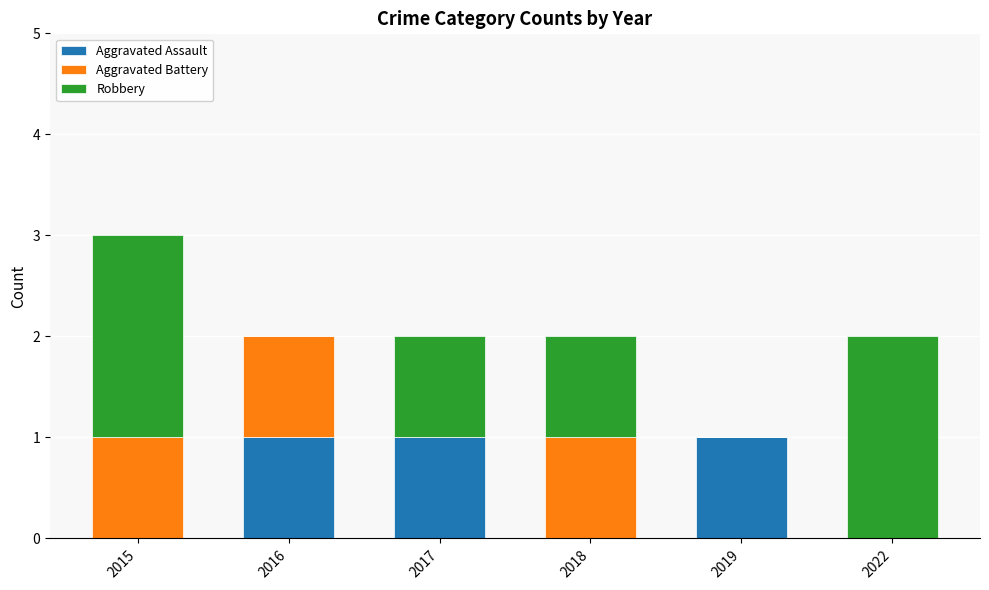

Reading left to right, transcribe the values for Aggravated Assault.

2015=0	2016=1	2017=1	2018=0	2019=1	2022=0